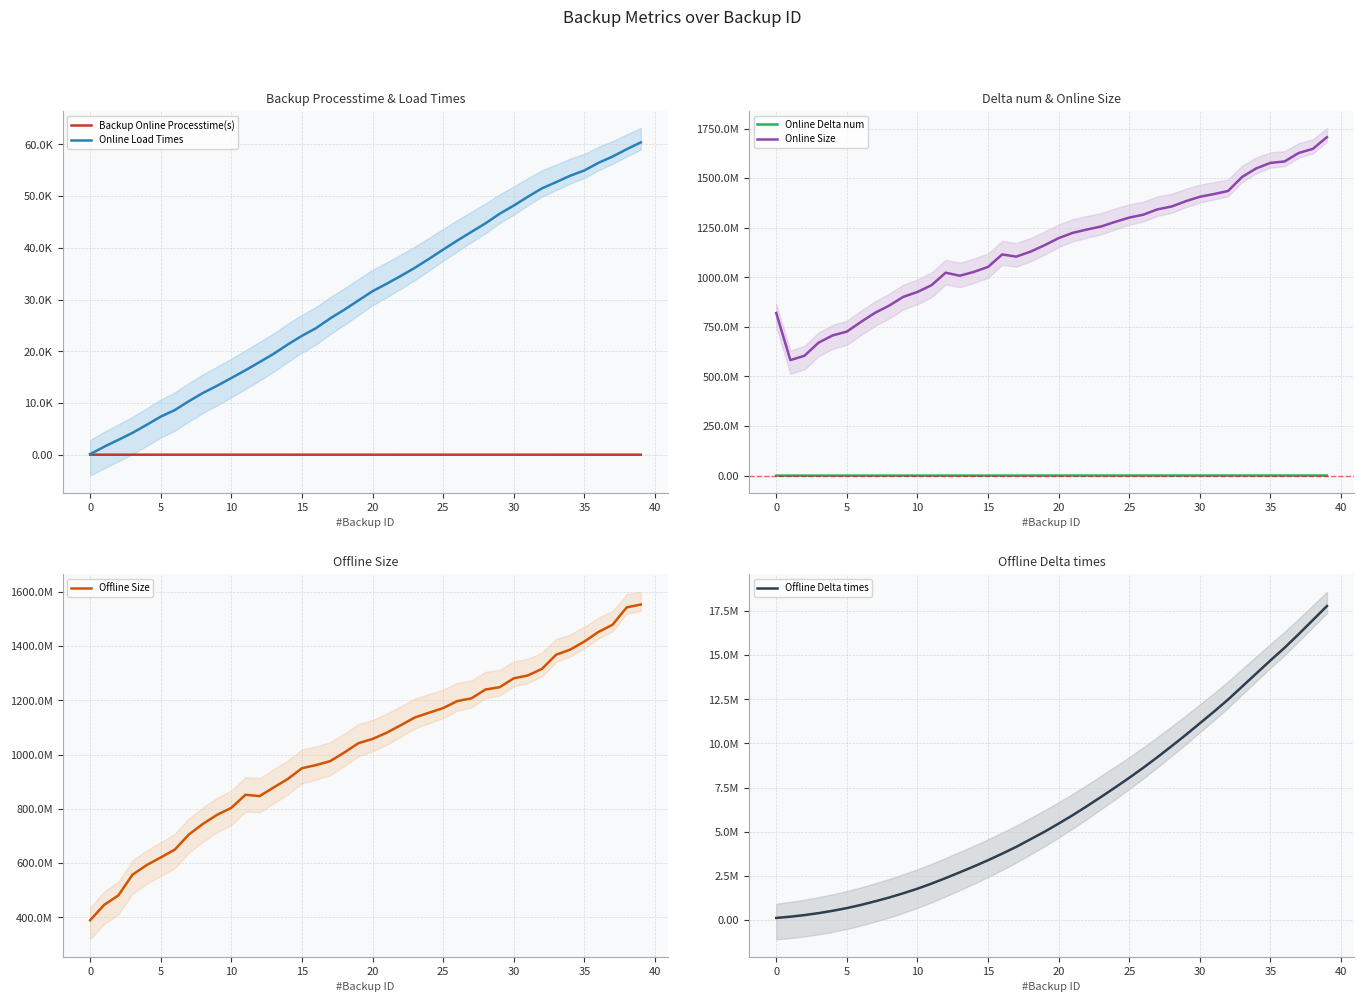

True or false: Offline Delta times has more than 2 points higher than both neighbors.

False